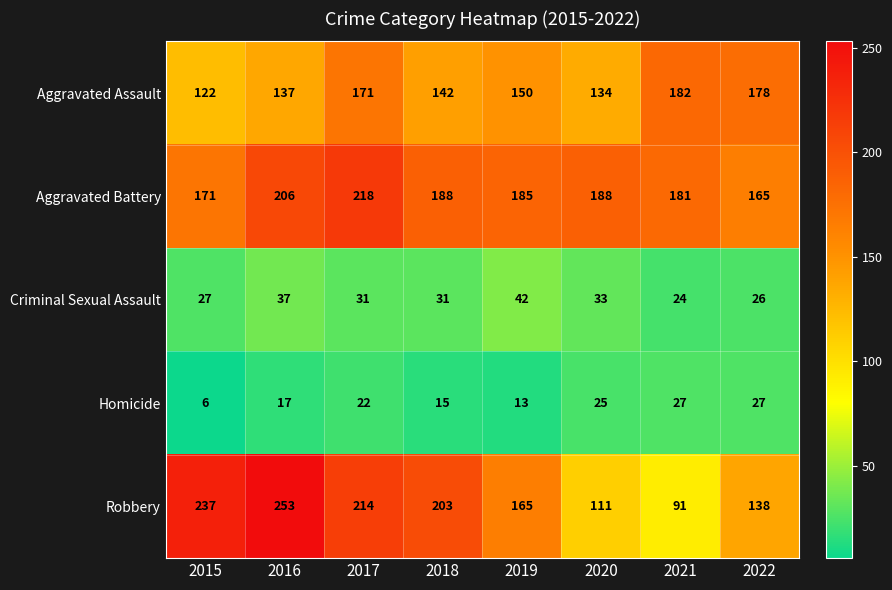

At which label is Criminal Sexual Assault closest to 33?

2020